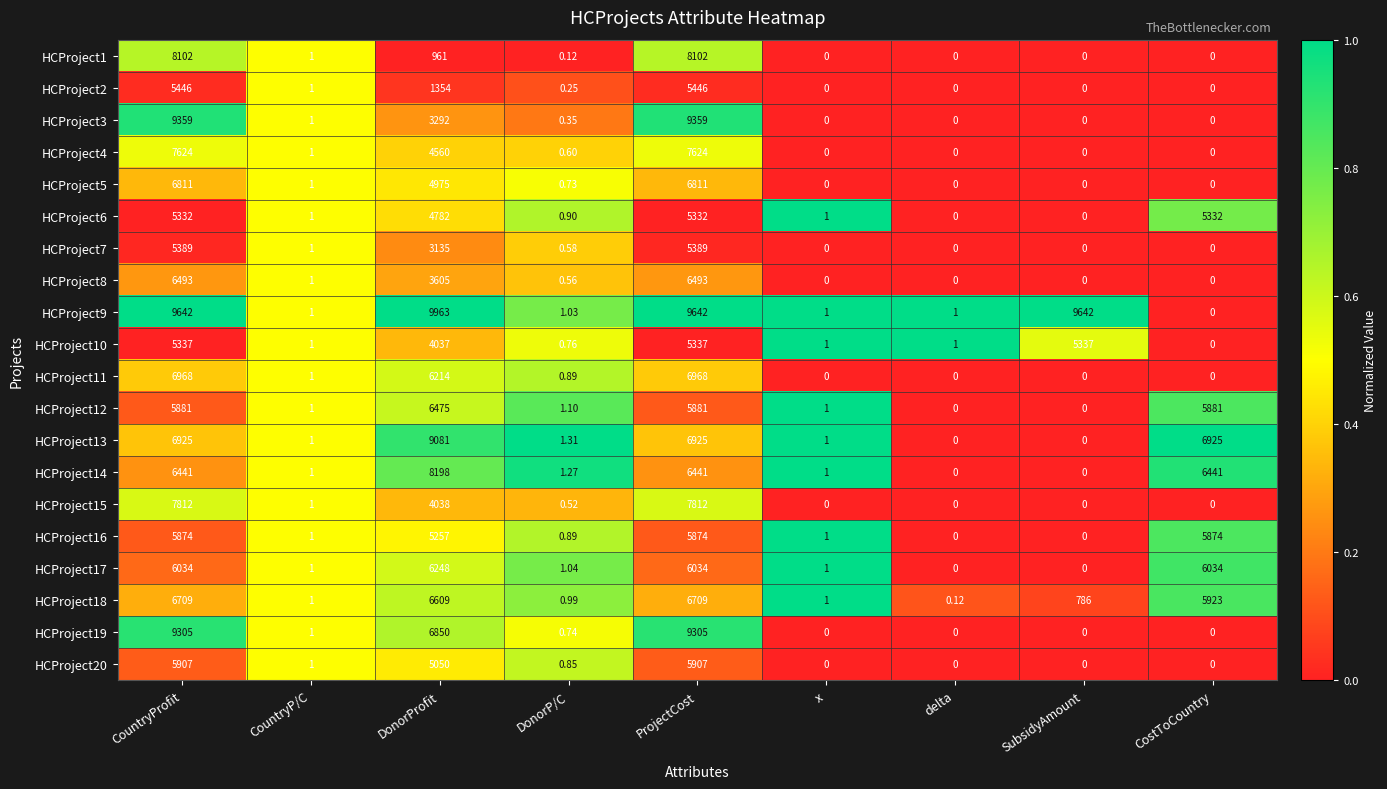

Is the value of HCProject4 at x greater than the value of HCProject18 at ProjectCost?

No